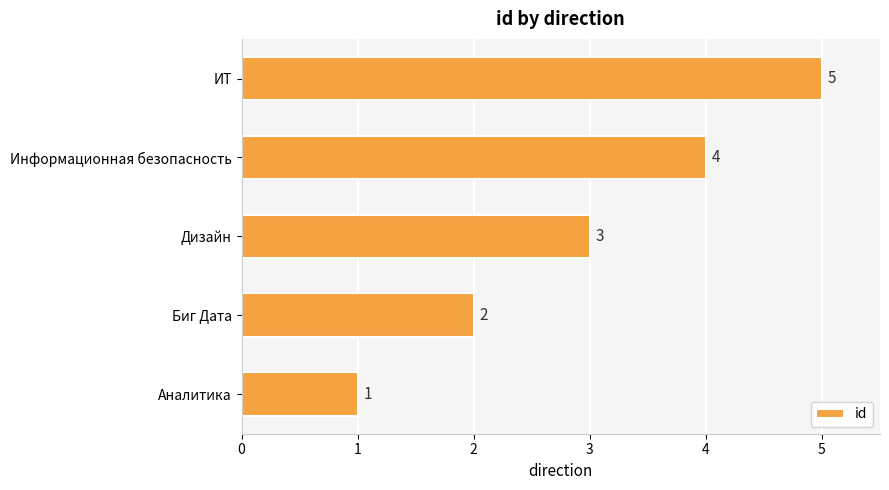

What is the sum of all values?

15